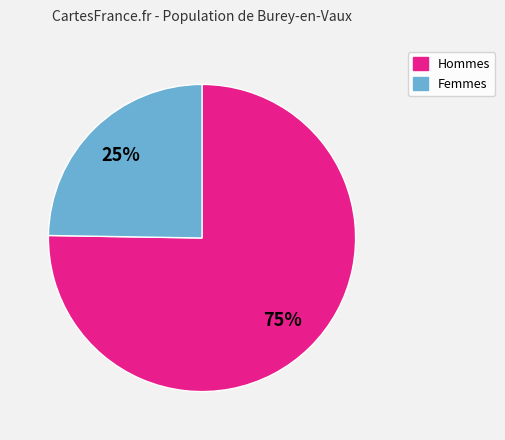

Is there a majority slice in this chart?

Yes